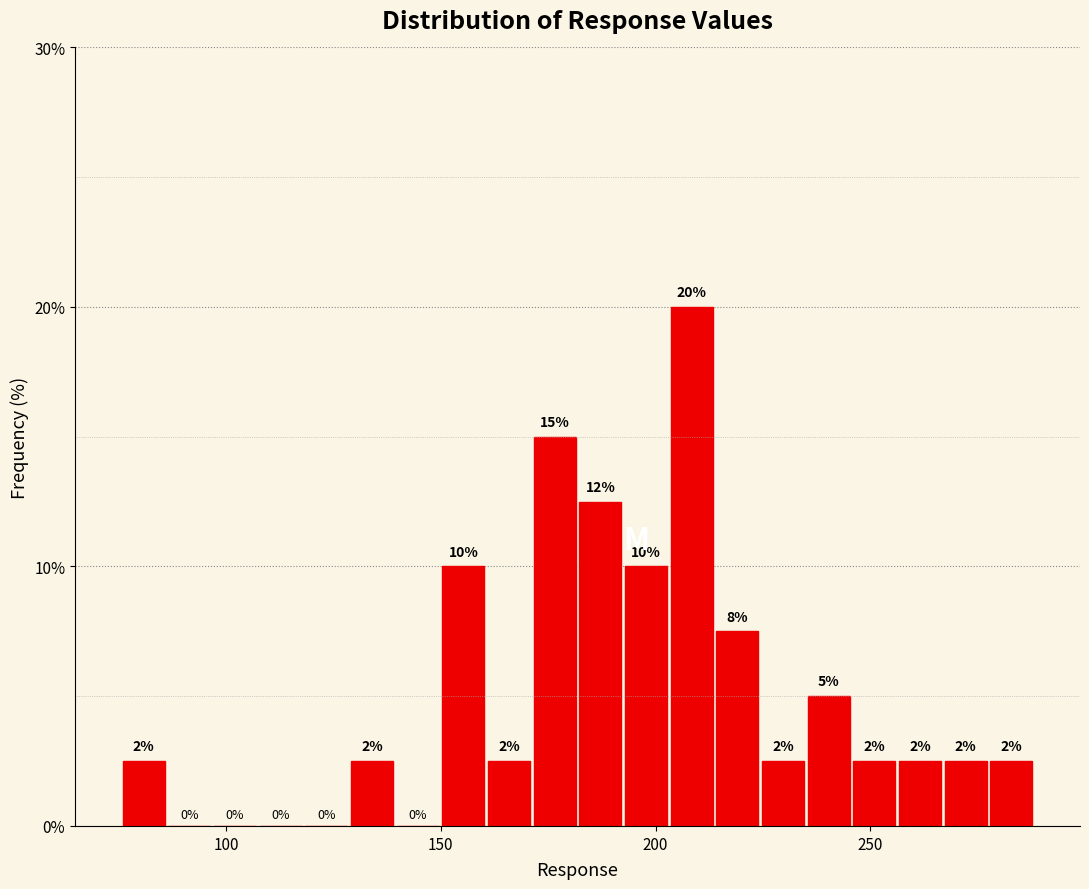

Around what value on the x-axis is the tallest bar? Give the approximate position of its centre, as read against the axis.

210